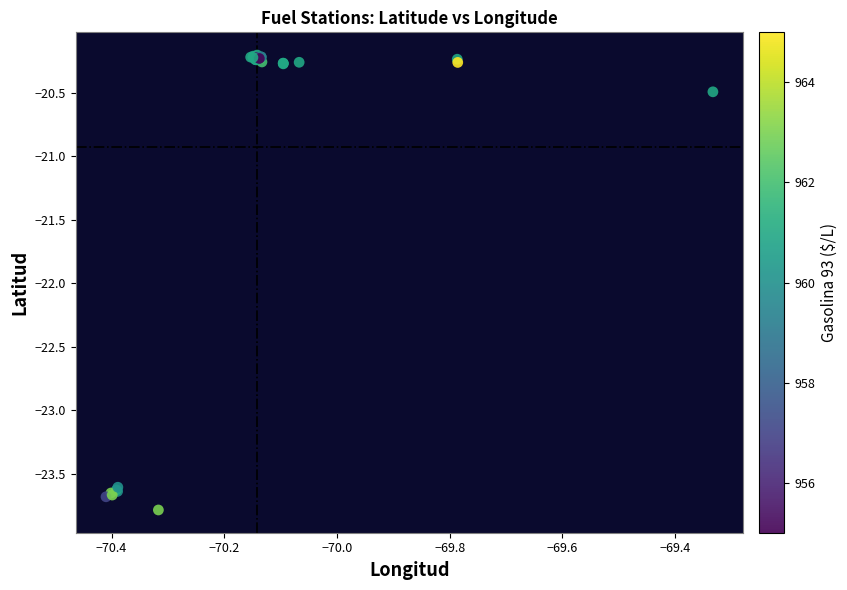

What Y value in the scatter plot is closest to -21?

-20.5